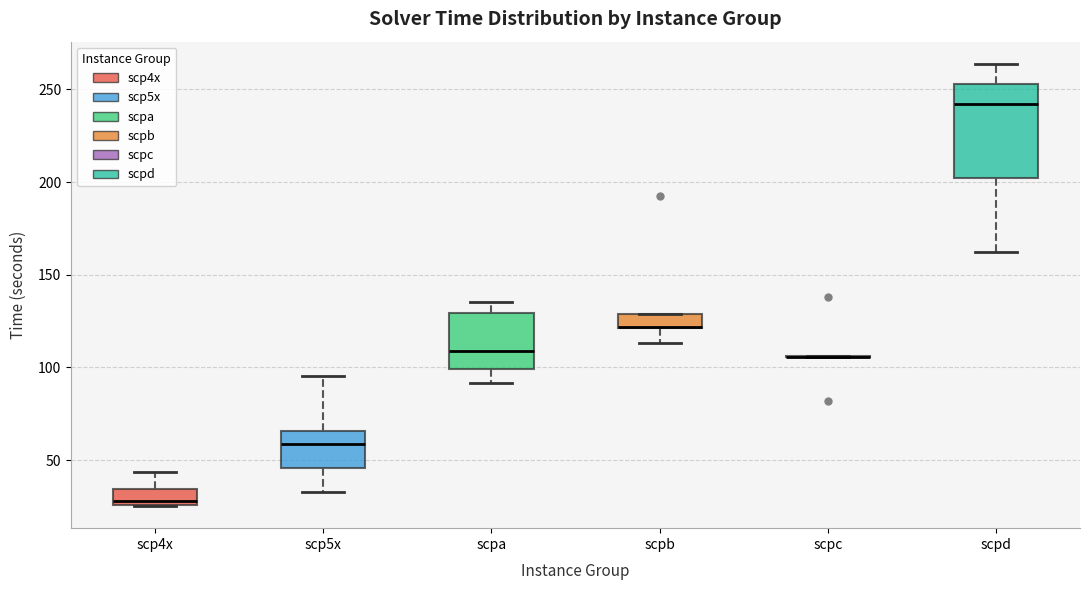

Comparing the boxes themselves (not the whiskers), which one is the tallest?

scpd